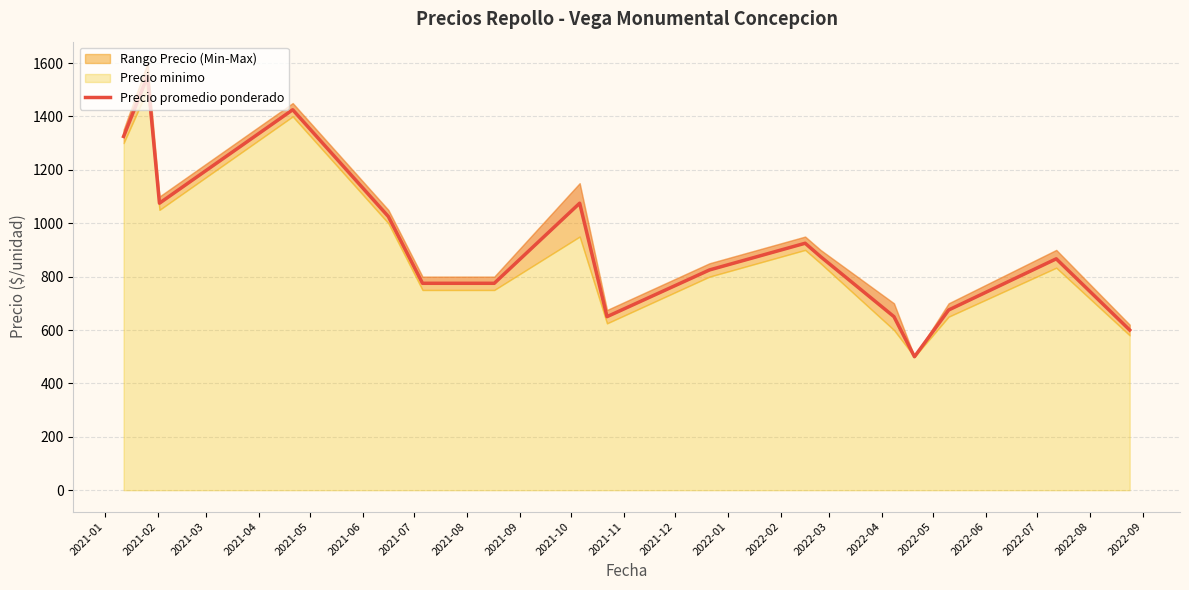

The chart shows a value of 1409.9 at 2021-10. True or false?

False